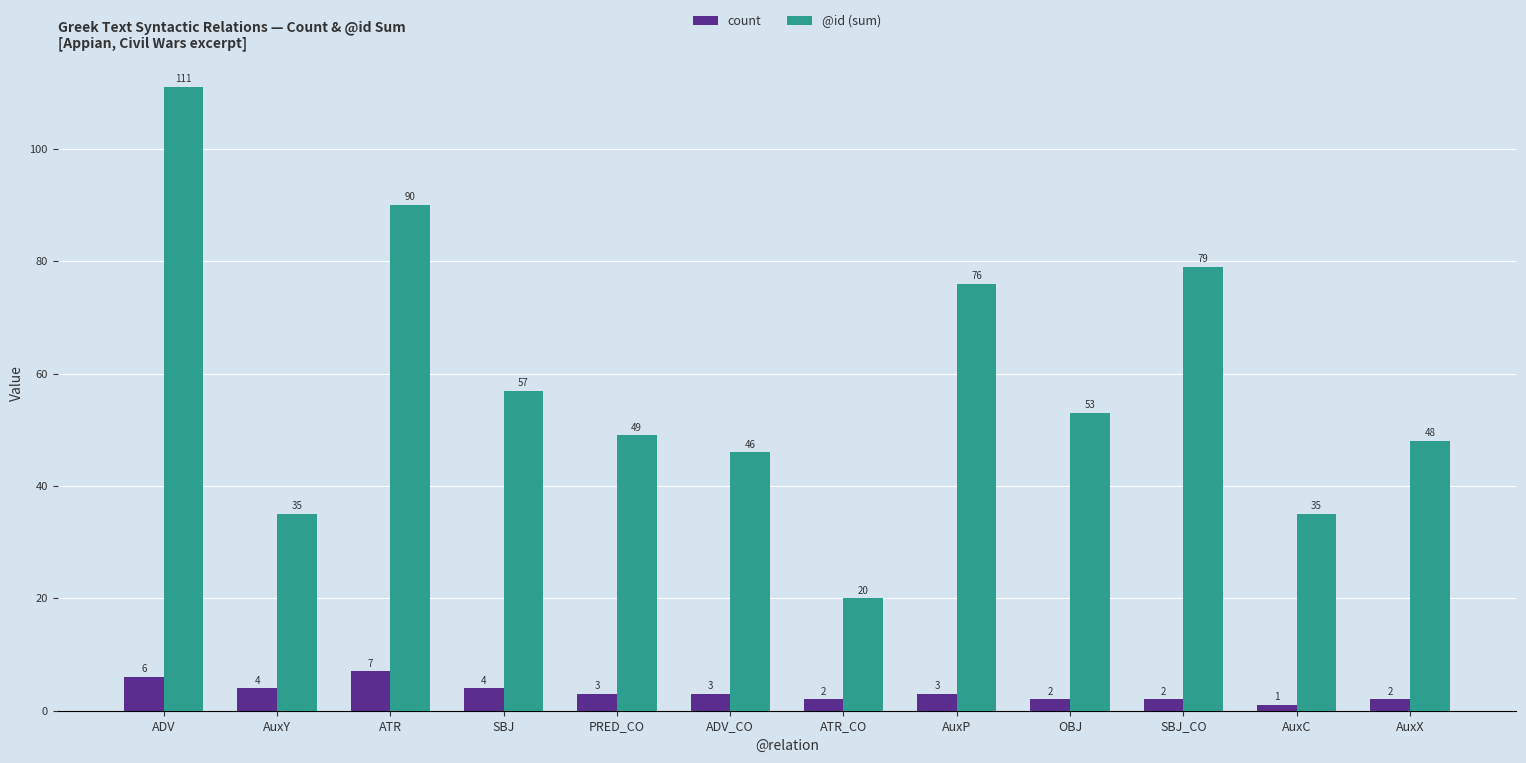

What is the difference between the highest and lowest values at AuxX?

46